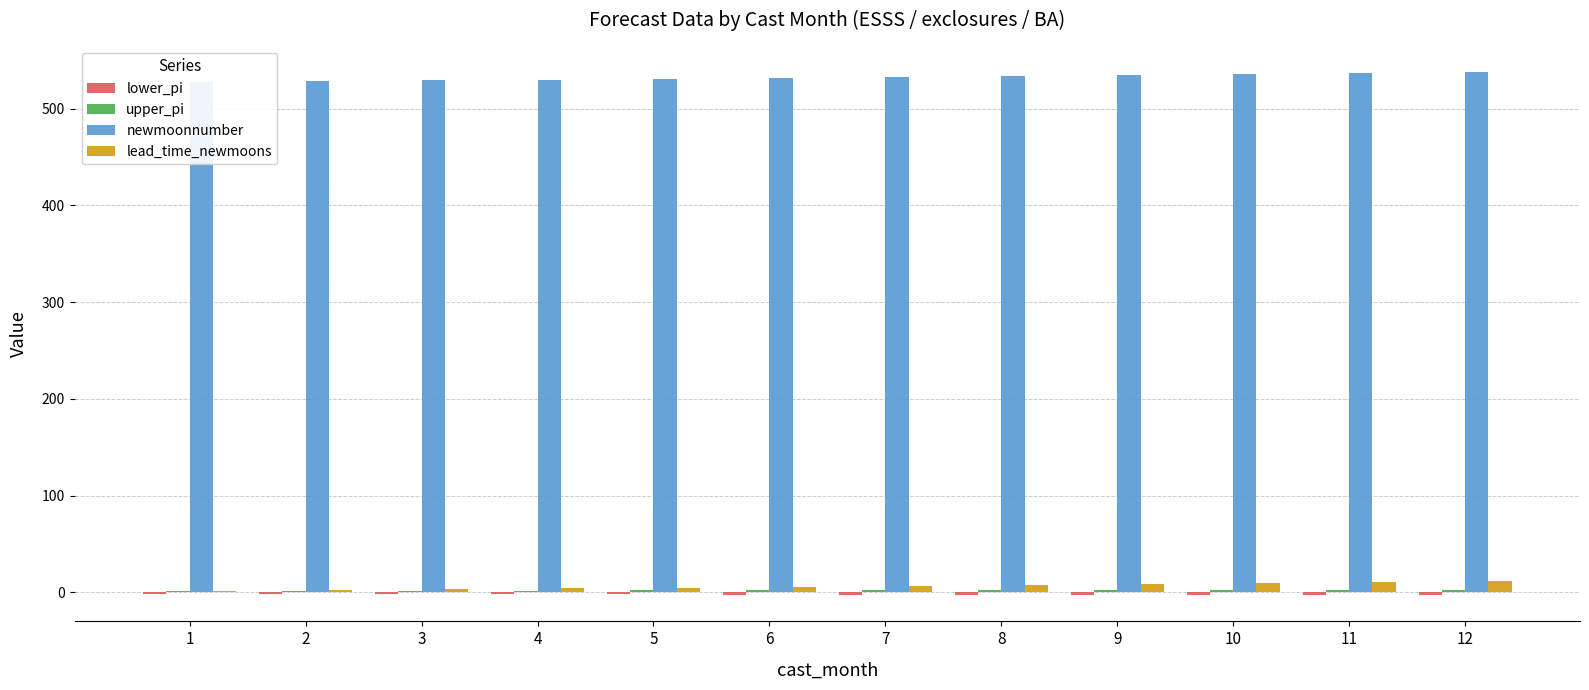

What is the difference between the maximum and minimum values in the upper_pi series?

1.6